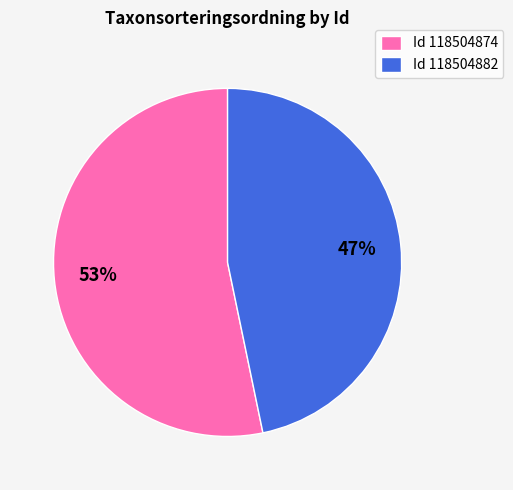

To the nearest percent, what is the combined percentage of Id 118504882 and Id 118504874?

100%